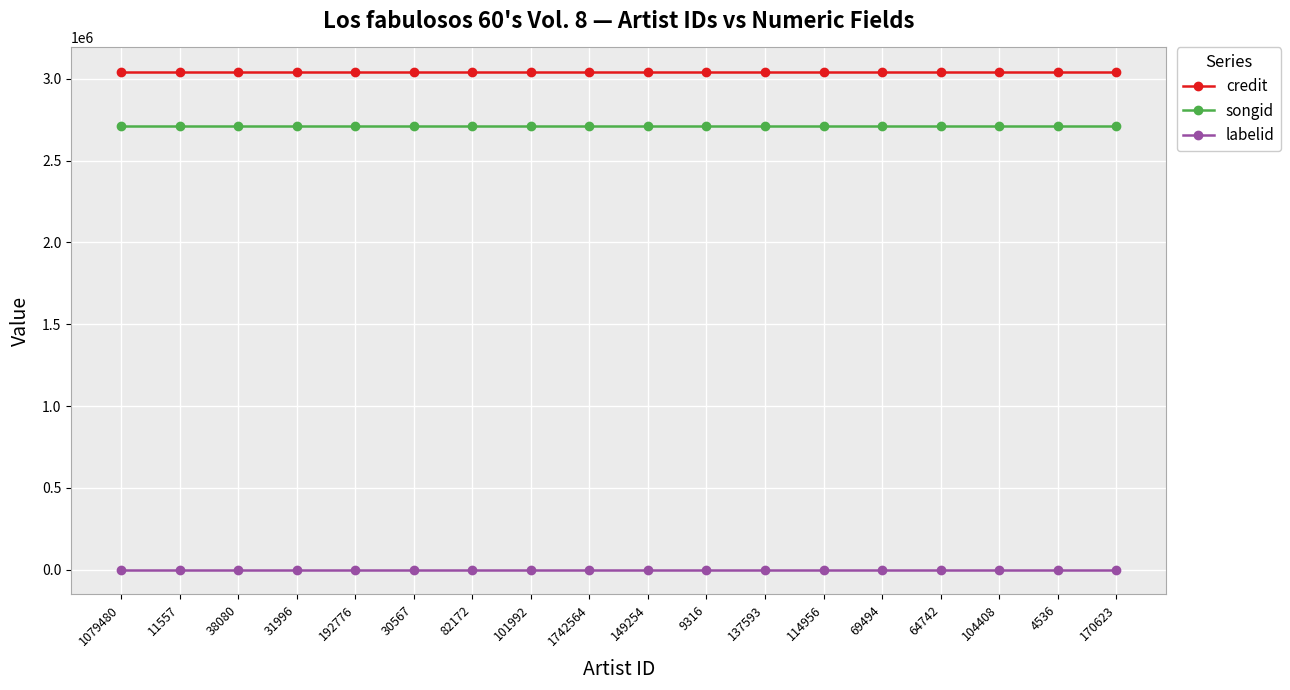

What is the greatest value displayed?

3040449